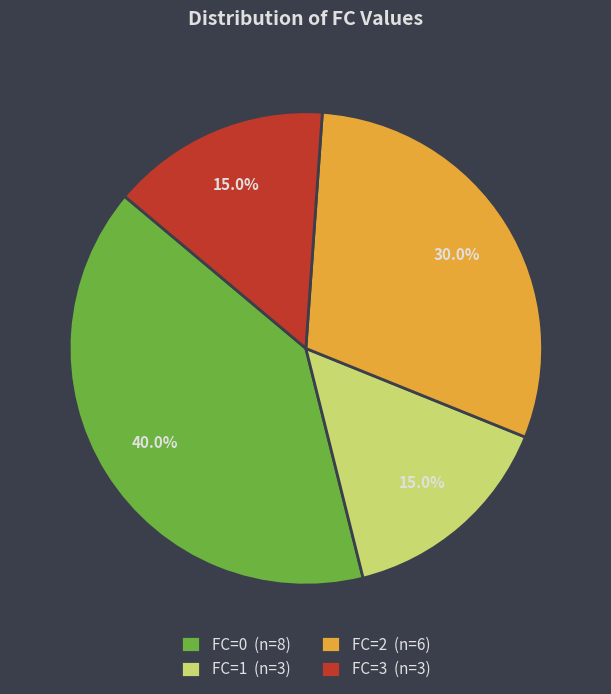

What is the ratio of the value at FC=0 (n=8) to the value at FC=1 (n=3)?

2.7